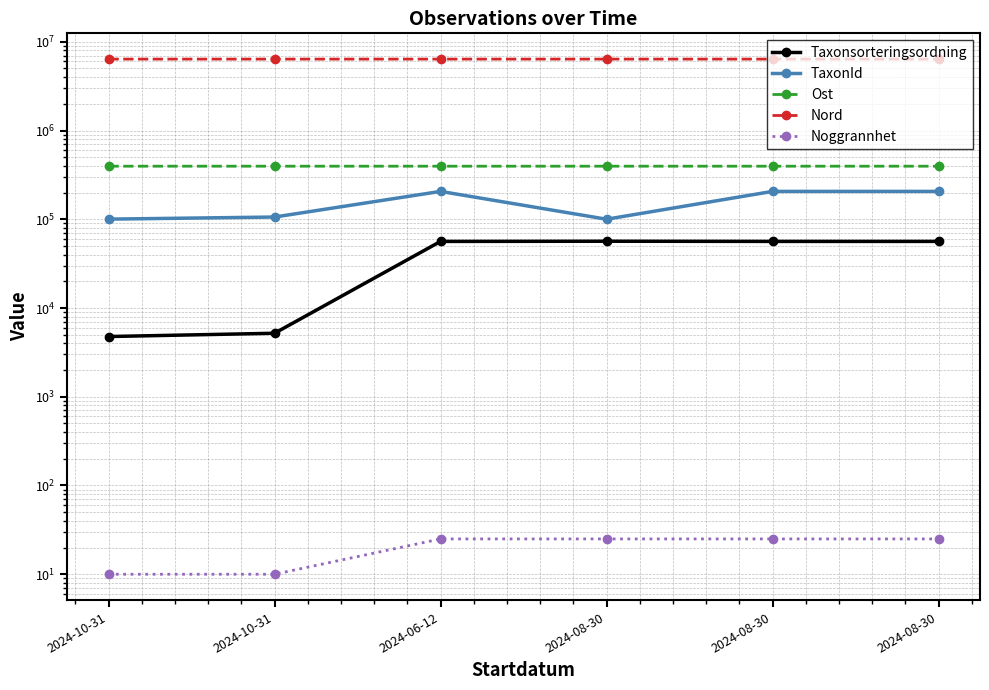

Which series has the largest total across all categories?

Nord